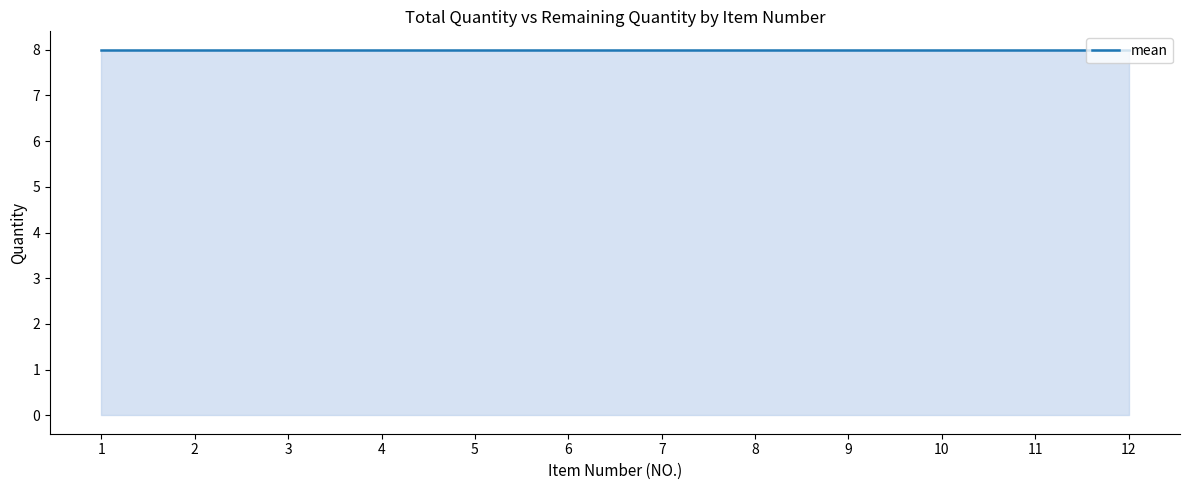

True or false: mean has more than 2 points higher than both neighbors.

False